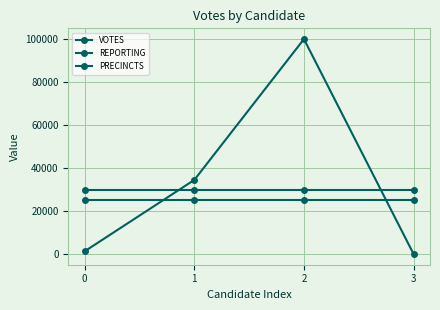

How many data points does each series have?

4